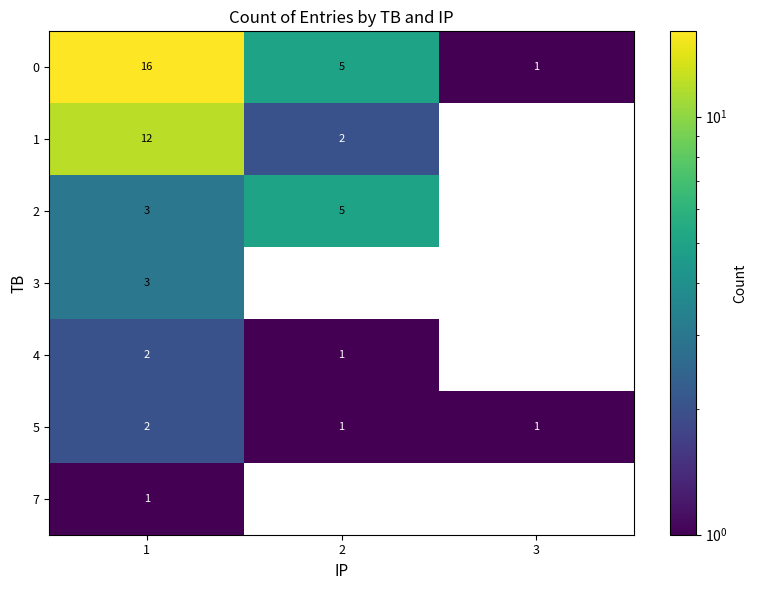

Rank the categories by 0 value from highest to lowest.

1, 2, 3